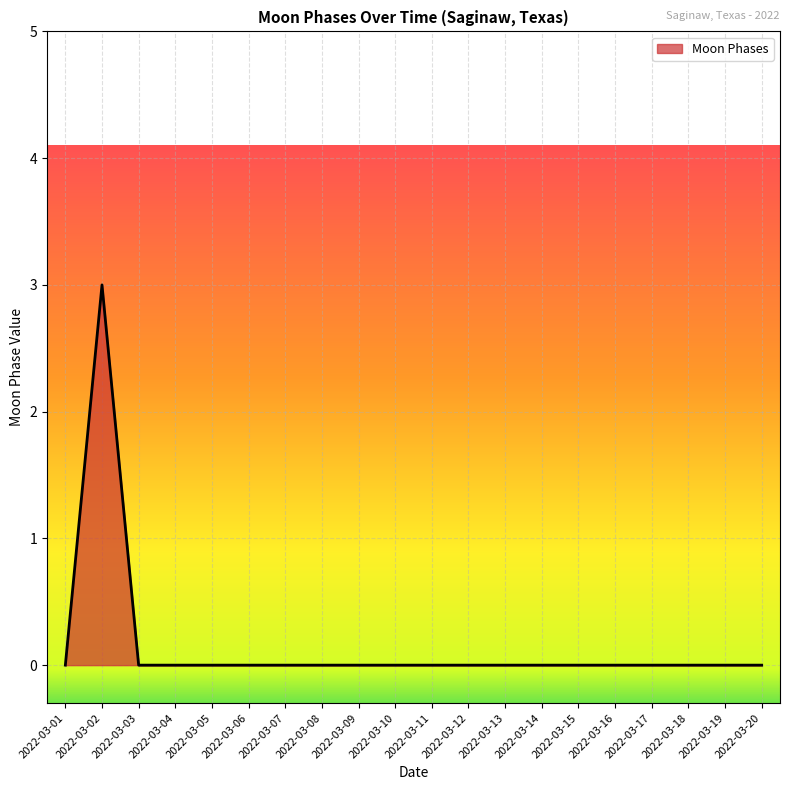

Between 2022-03-13 and 2022-03-02, which is larger?

2022-03-02